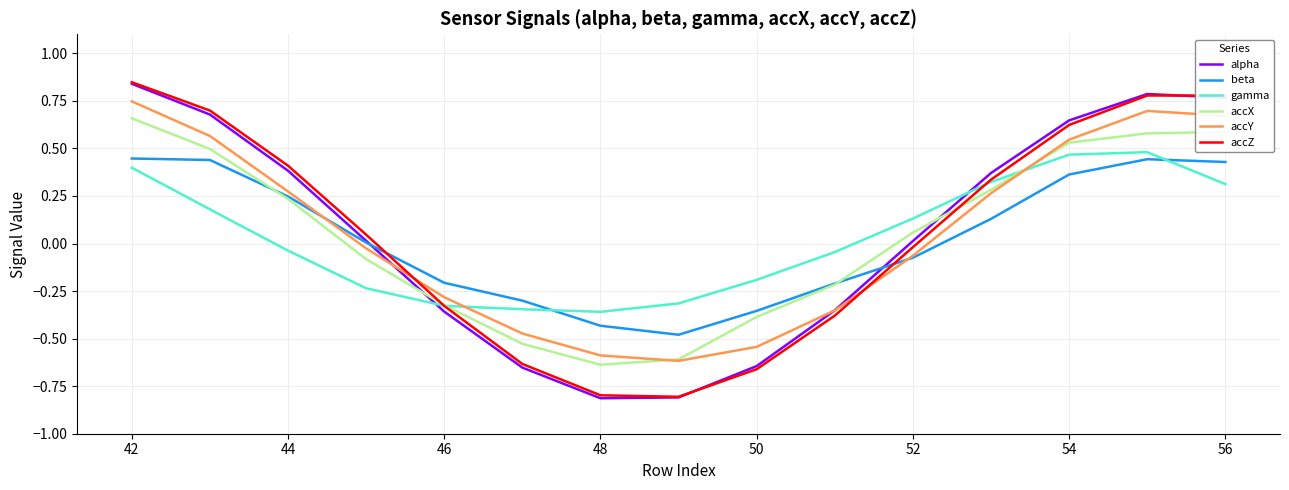

True or false: gamma has more than 1 interior local peaks.

False